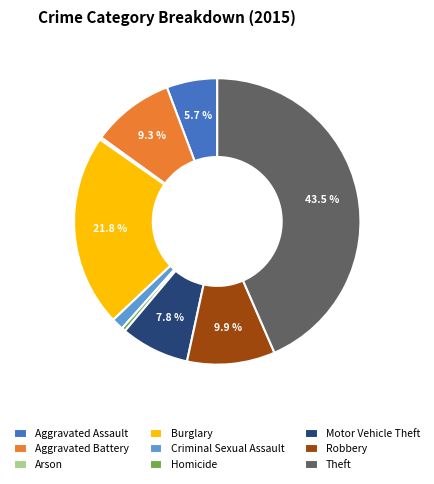

Is there any slice that represents more than half of the pie?

No